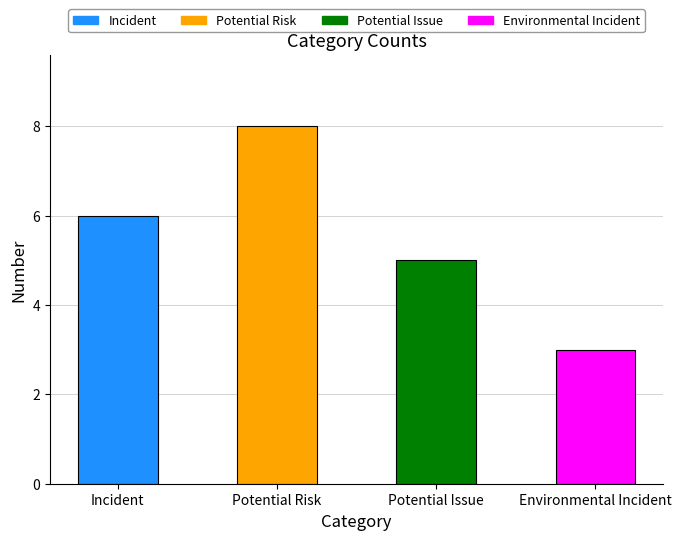

What is the change in value from Incident to Environmental Incident?

-3